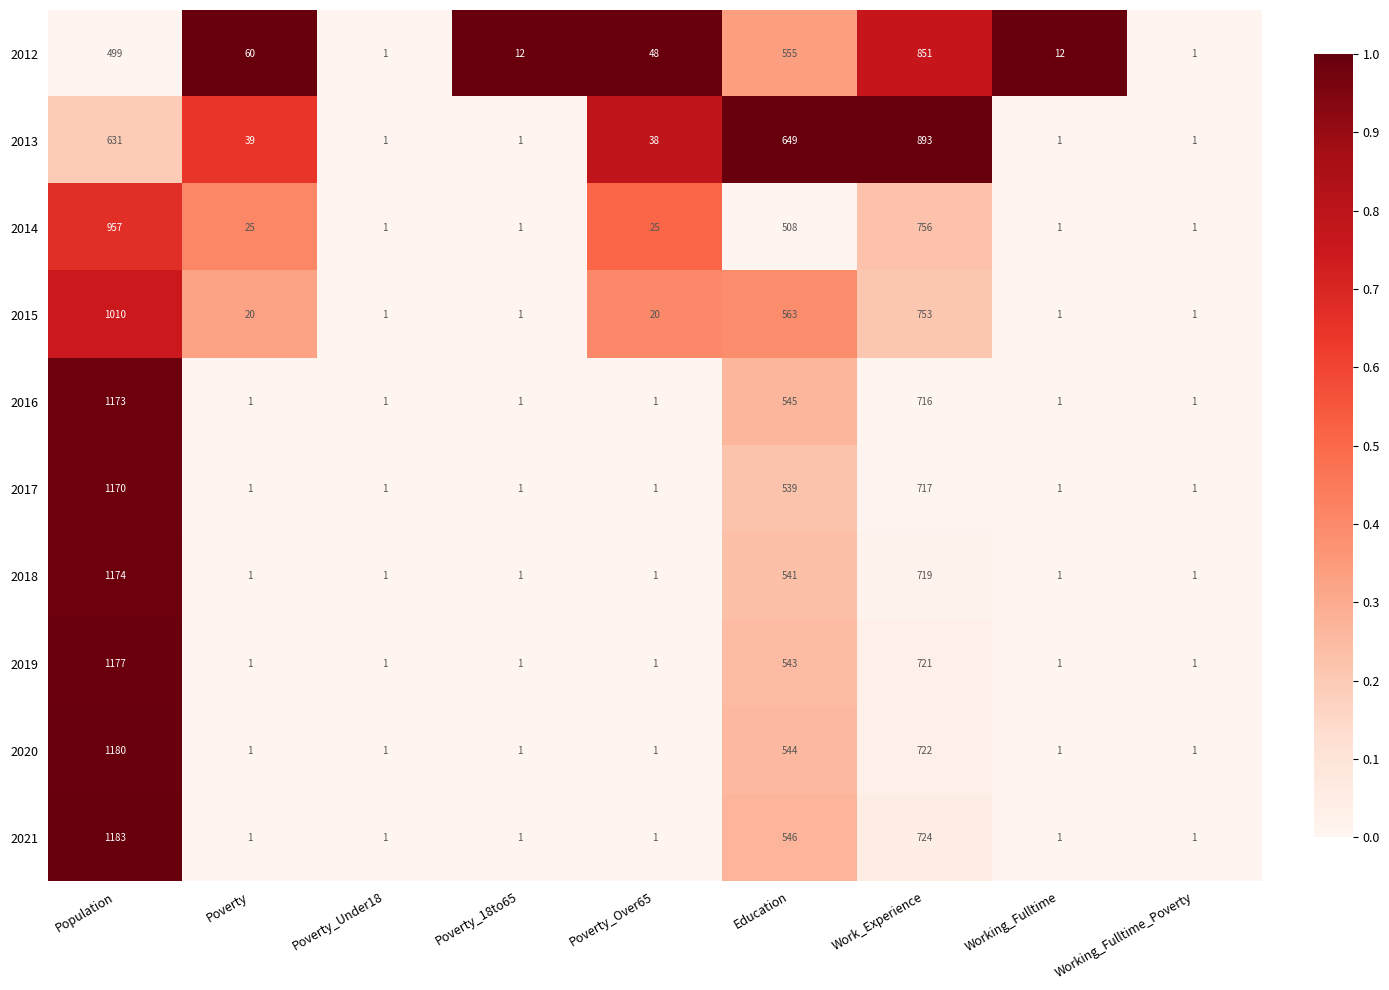

At Education, list the series in order from smallest to largest.

2014, 2017, 2018, 2019, 2020, 2016, 2021, 2012, 2015, 2013